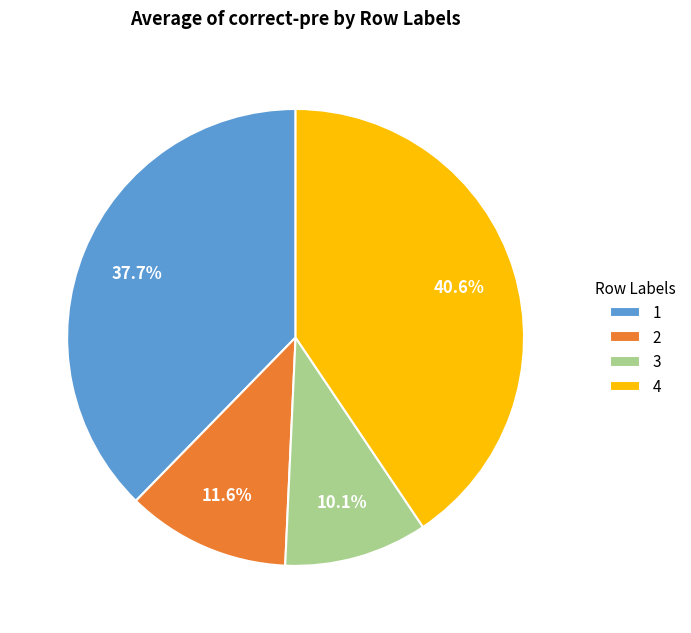

How many segments does this pie chart have?

4